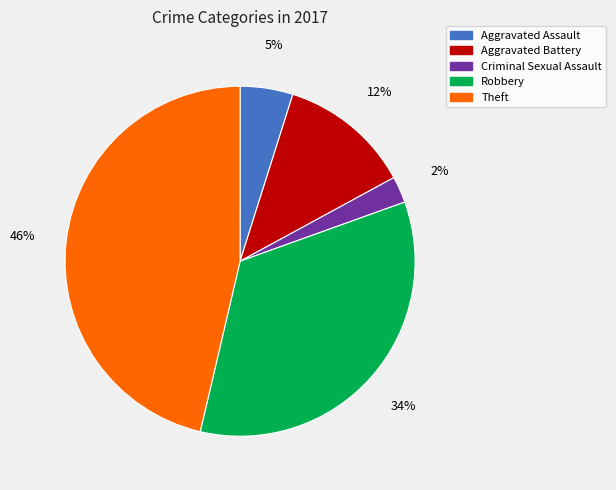

What is the smallest slice in the pie chart?

Criminal Sexual Assault